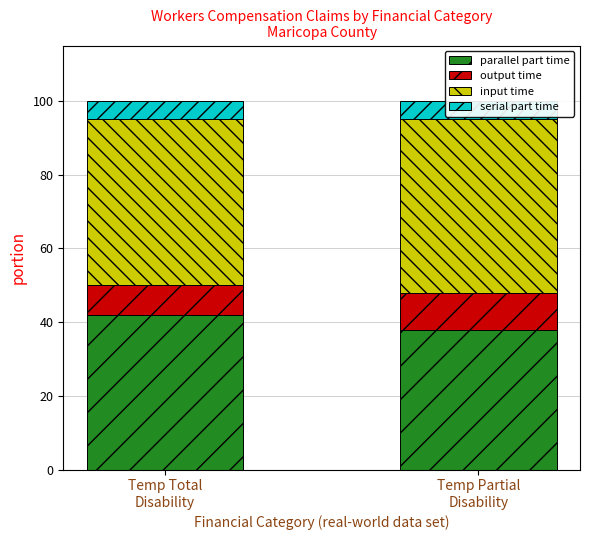

The value of input time at Temp Total
Disability is 69. True or false?

False